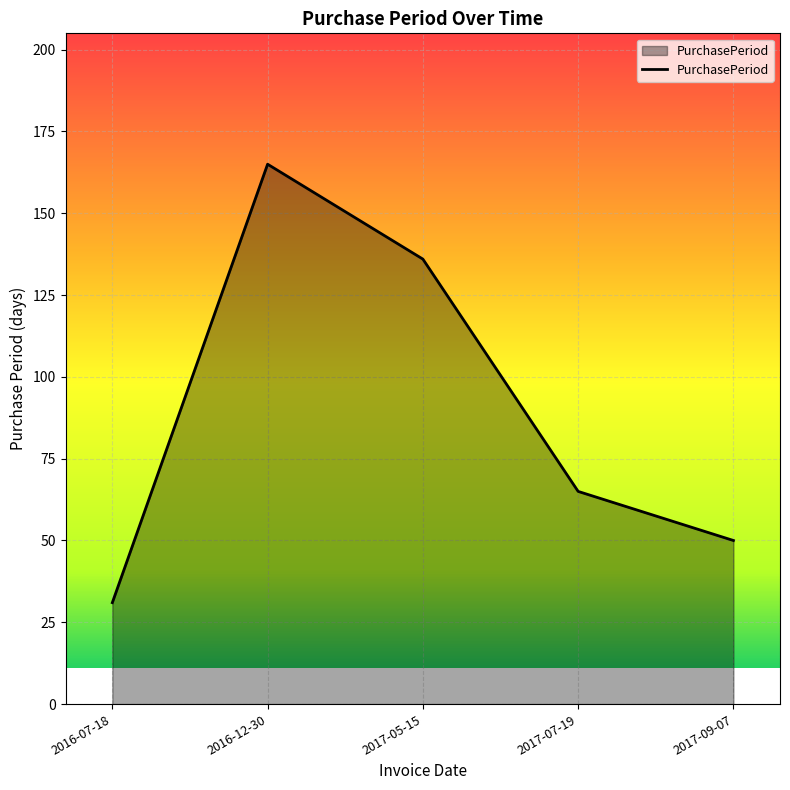

Count the values in the range 50 to 136.

3